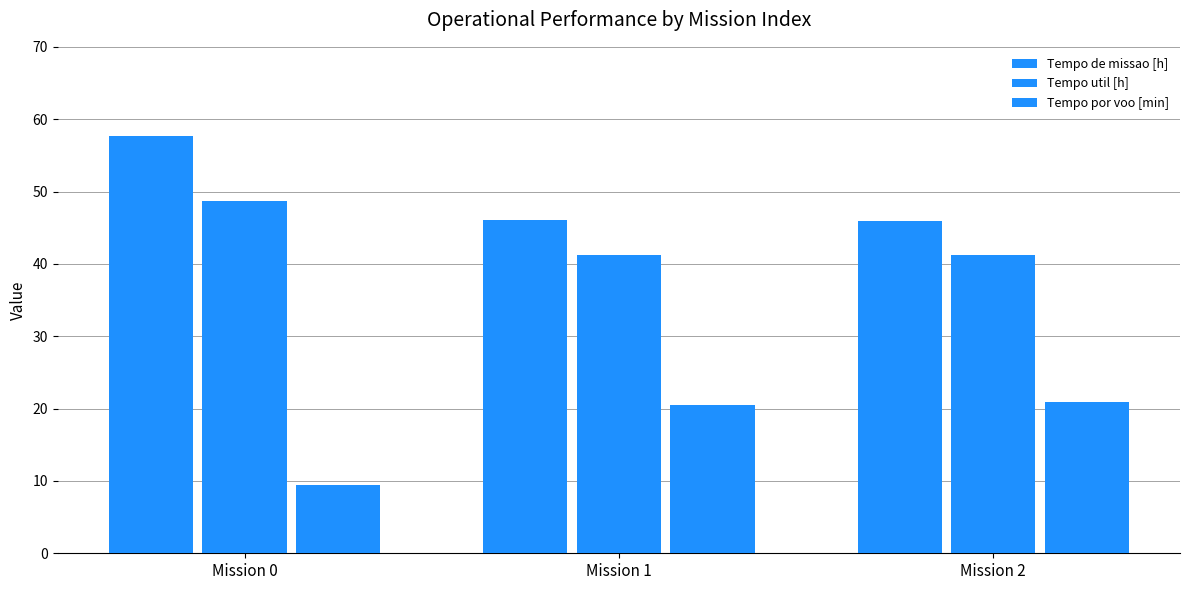

Count the number of data series in this chart.

3